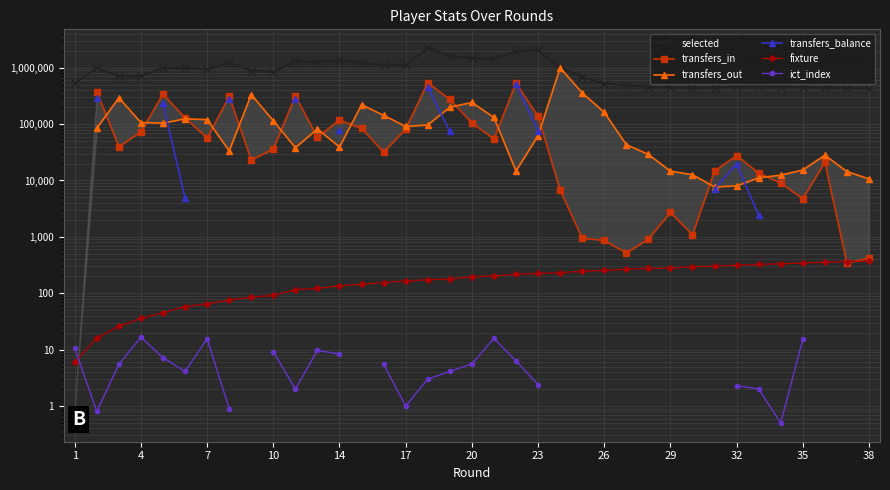

In ict_index, how many points are higher than both neighbors (excluding endpoints)?

4